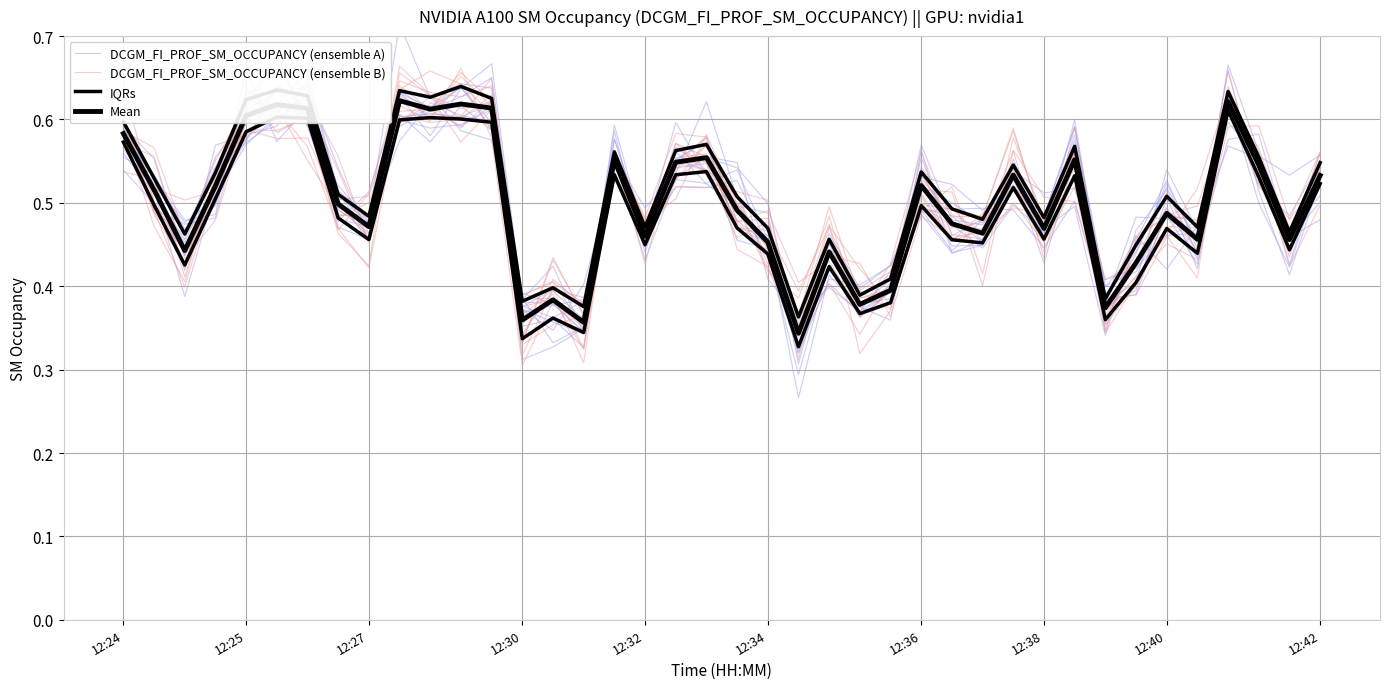

How many lines are shown in the chart?

4